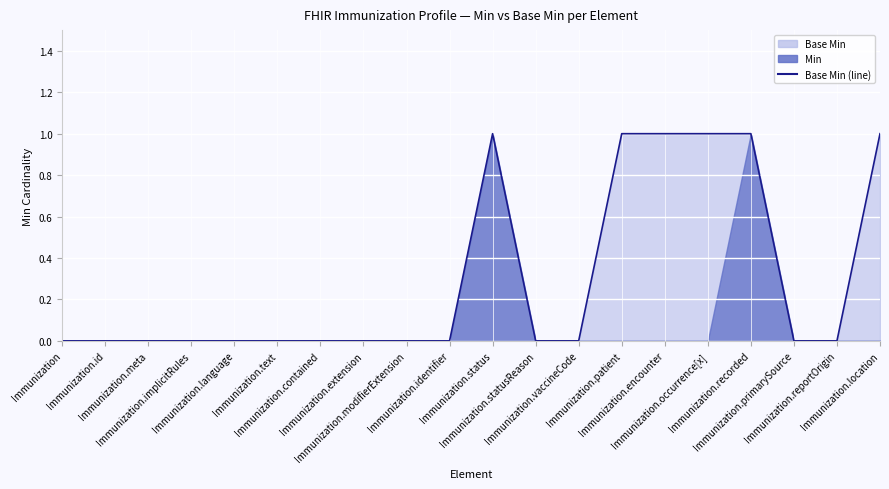

What is the value of the 16th point from the left?

1